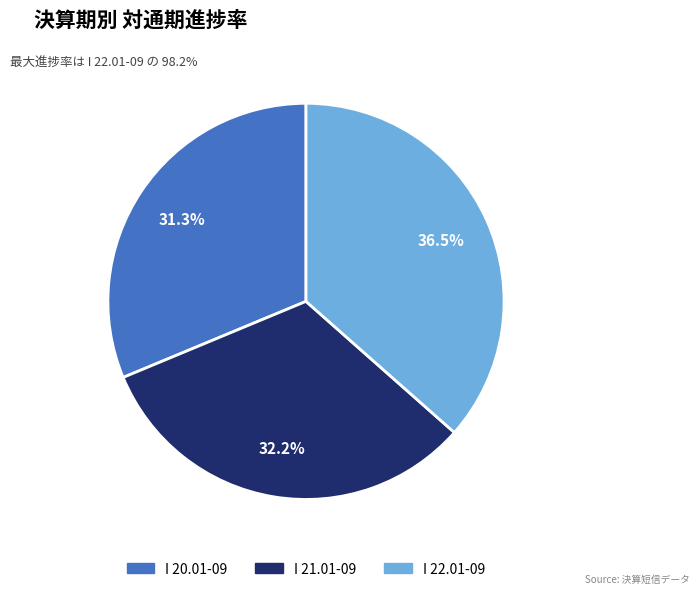

Which category has the smallest portion of the pie?

I 20.01-09